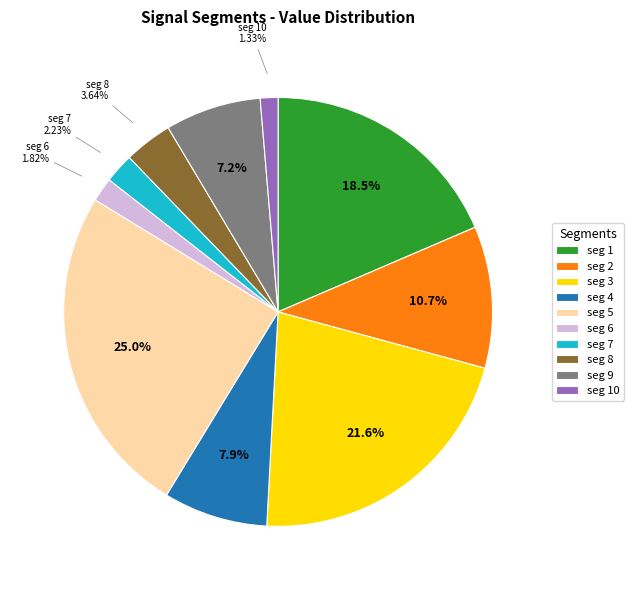

Is the sum of seg 8 and seg 10 greater than half?

No